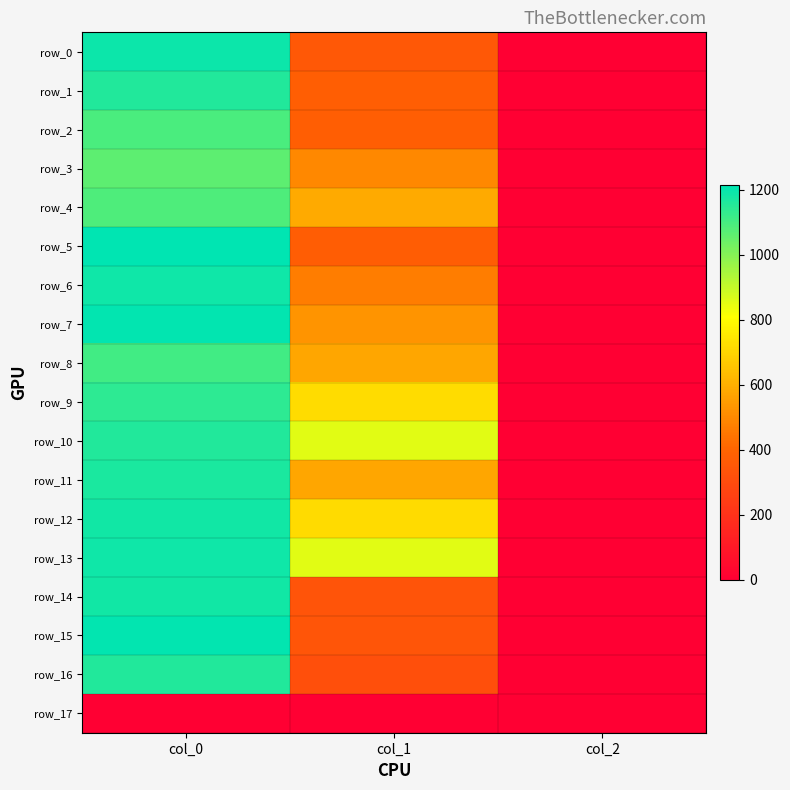

Rank the series by their maximum value, from lowest to highest.

row_17, row_3, row_4, row_2, row_8, row_9, row_1, row_10, row_16, row_11, row_12, row_14, row_6, row_13, row_0, row_7, row_15, row_5